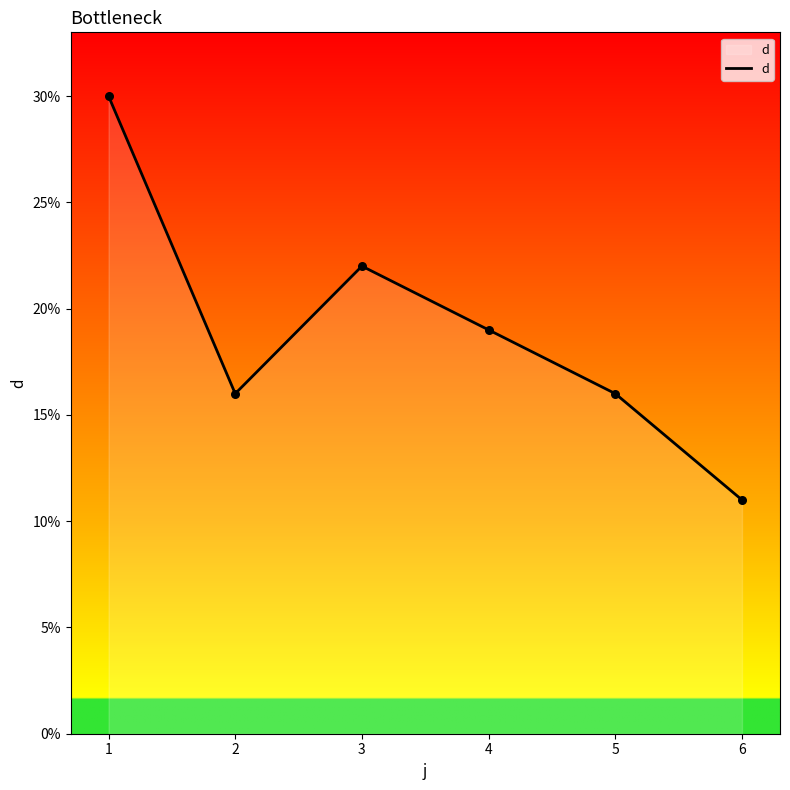

Which has a higher value, 1 or 3?

1